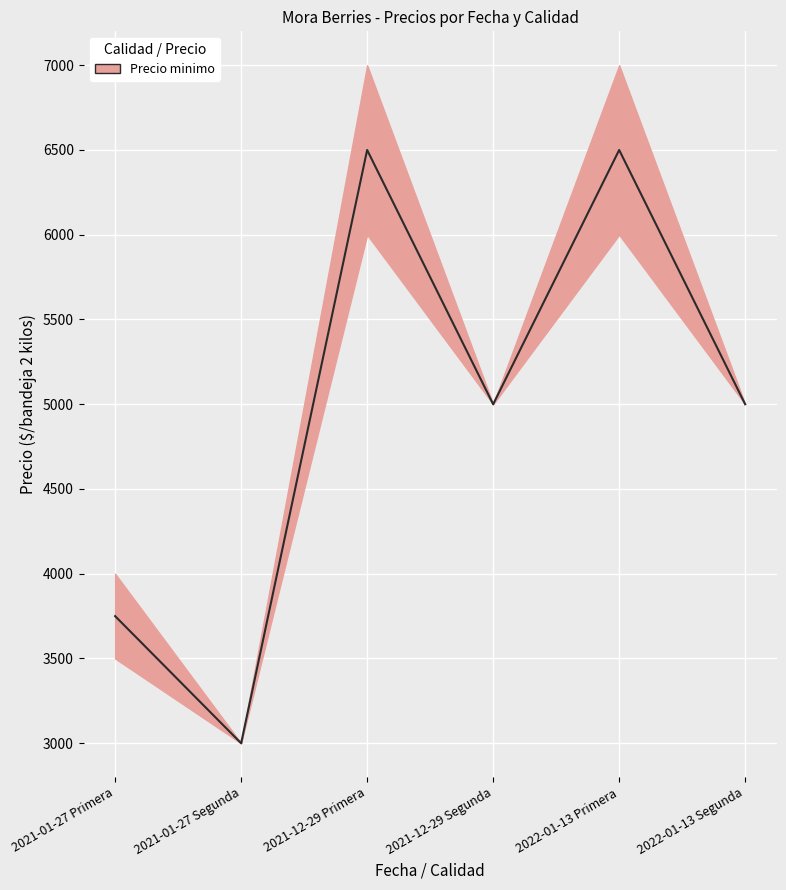

What position from the left is 2021-01-27 Primera?

1